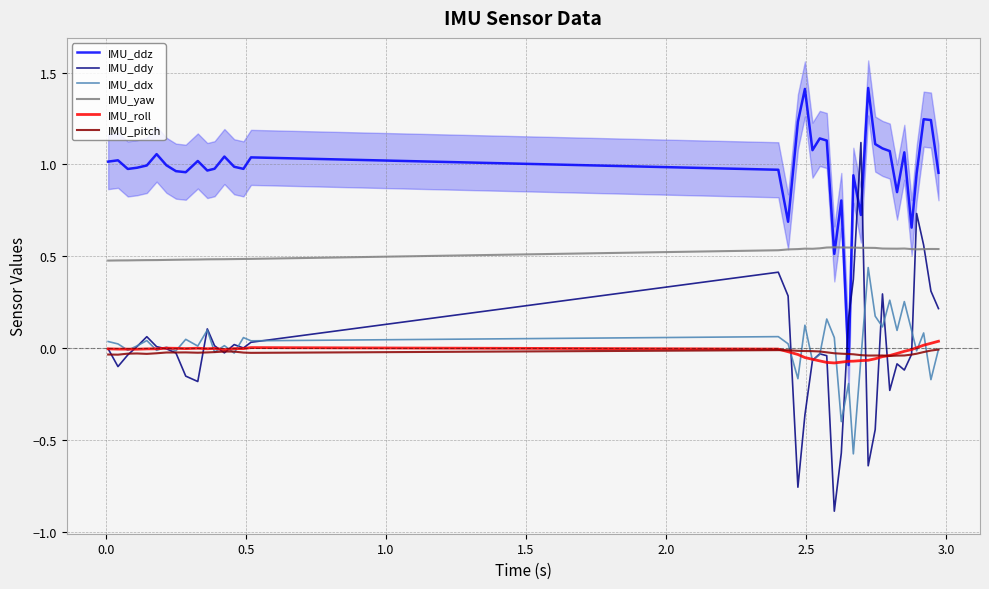

How many intersections are there between IMU_pitch and IMU_ddz?

2